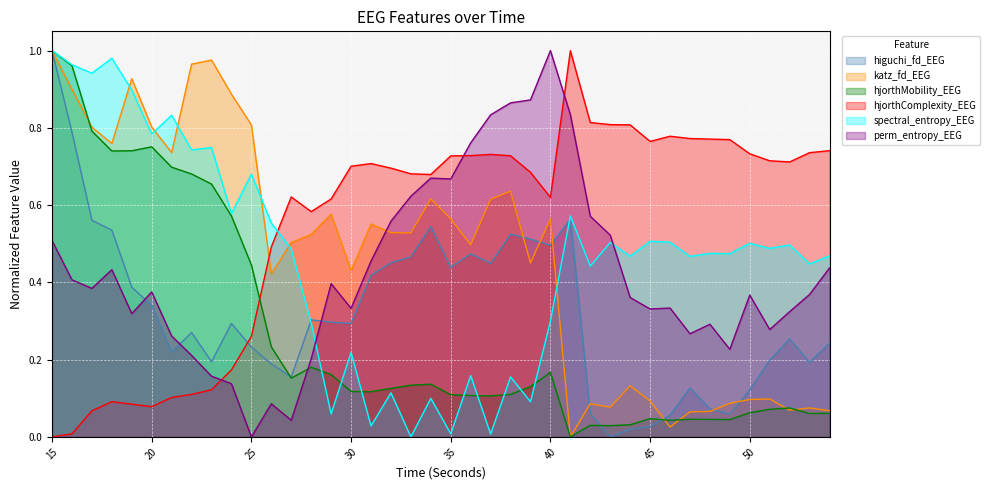

What is the greatest value displayed?

1.0